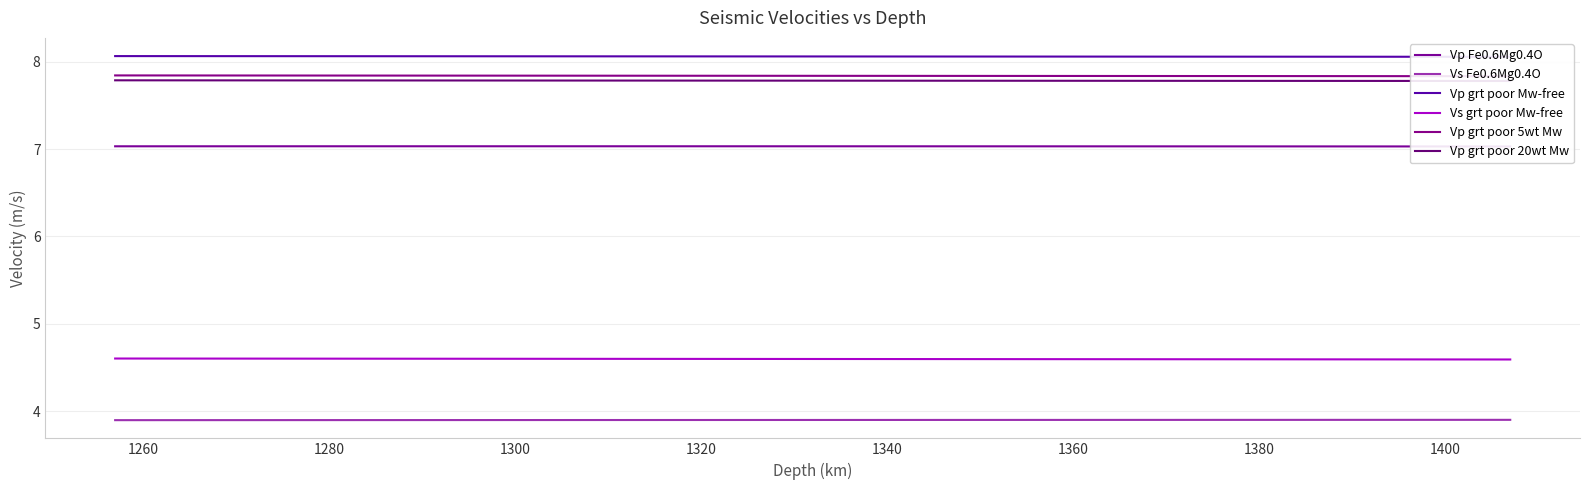

What is the maximum value for Vs grt poor Mw-free?

4.6